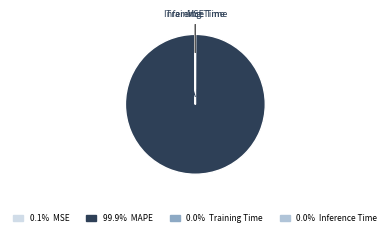

What is the largest slice in the pie chart?

MAPE